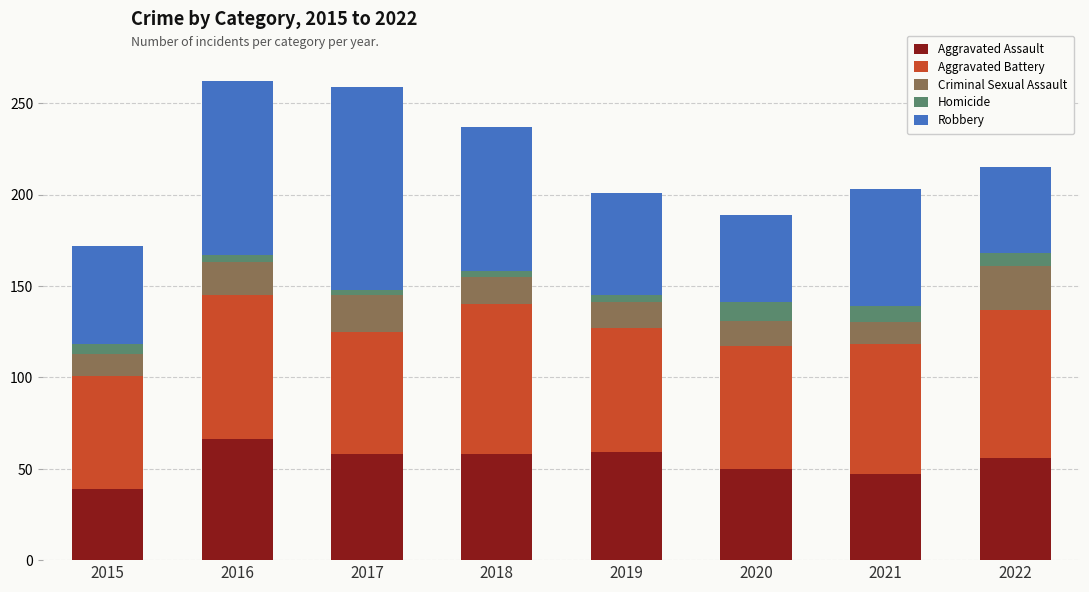

The Aggravated Assault series shows 47 at 2021. True or false?

True